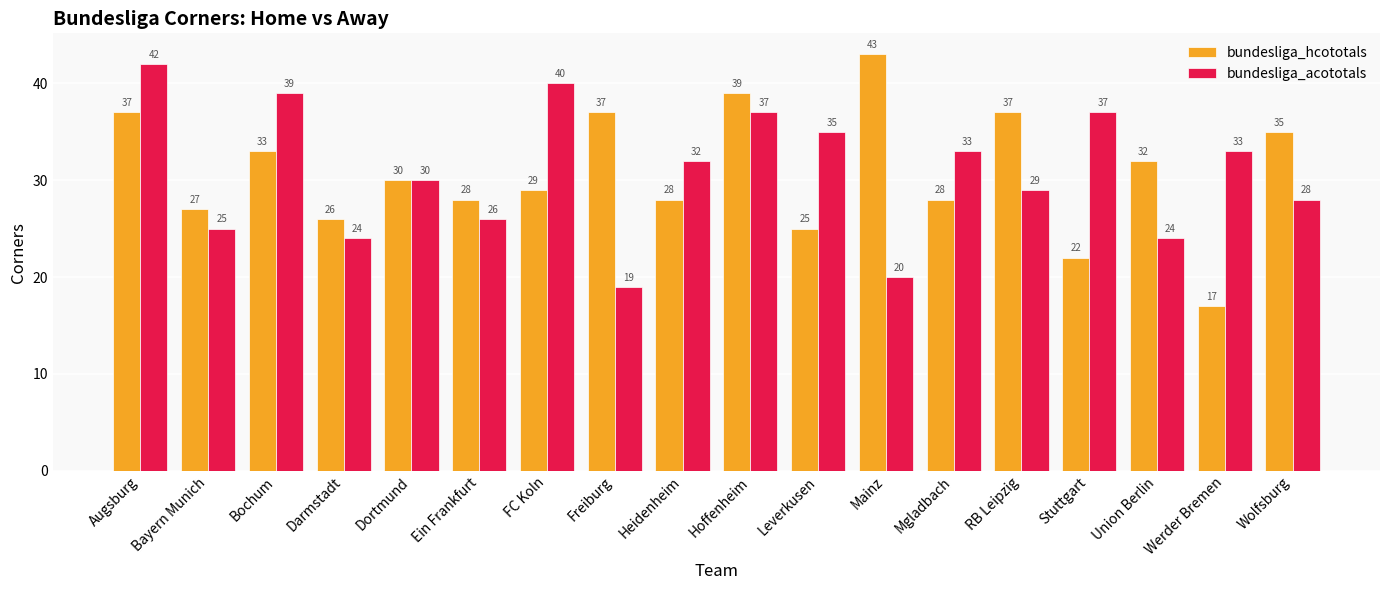

What is the spread (max minus min) of values at Mgladbach?

5